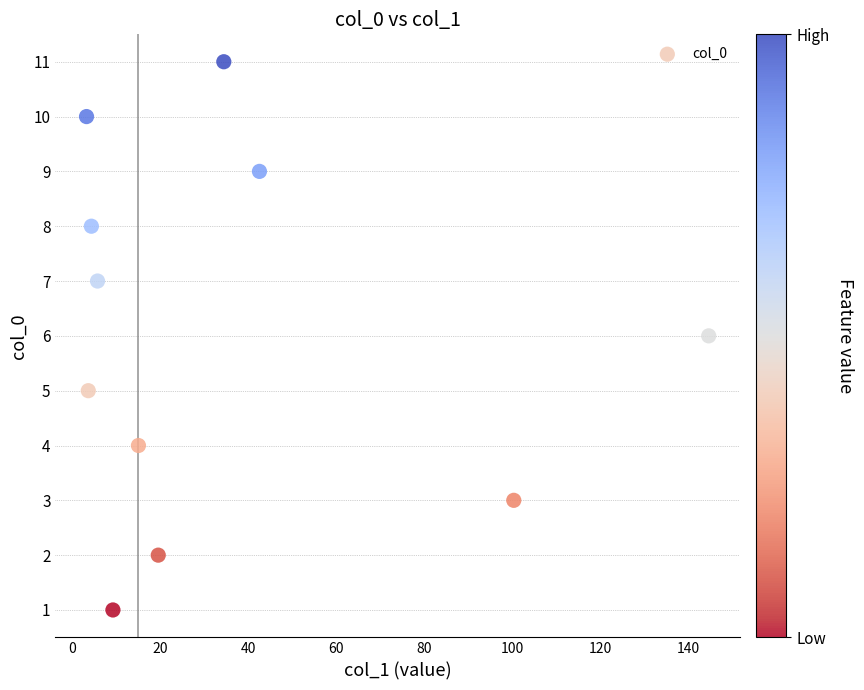

What is the range of Y values (max minus min)?

10